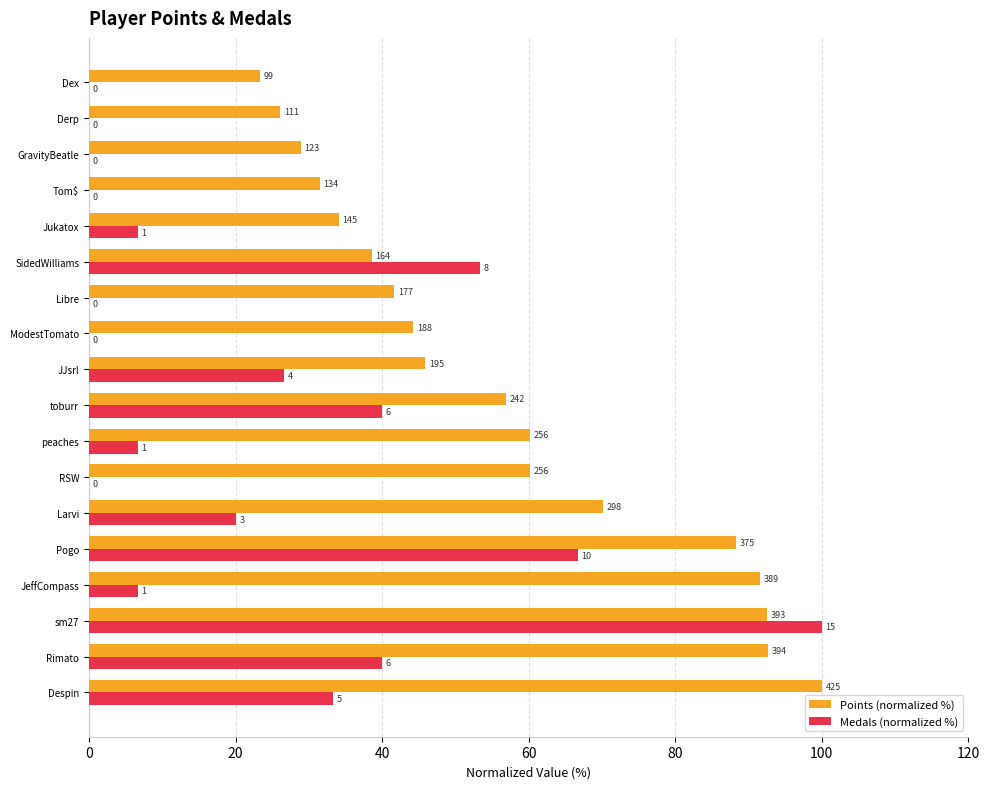

What is the difference between the maximum and minimum values in the Medals (normalized %) series?

100.0